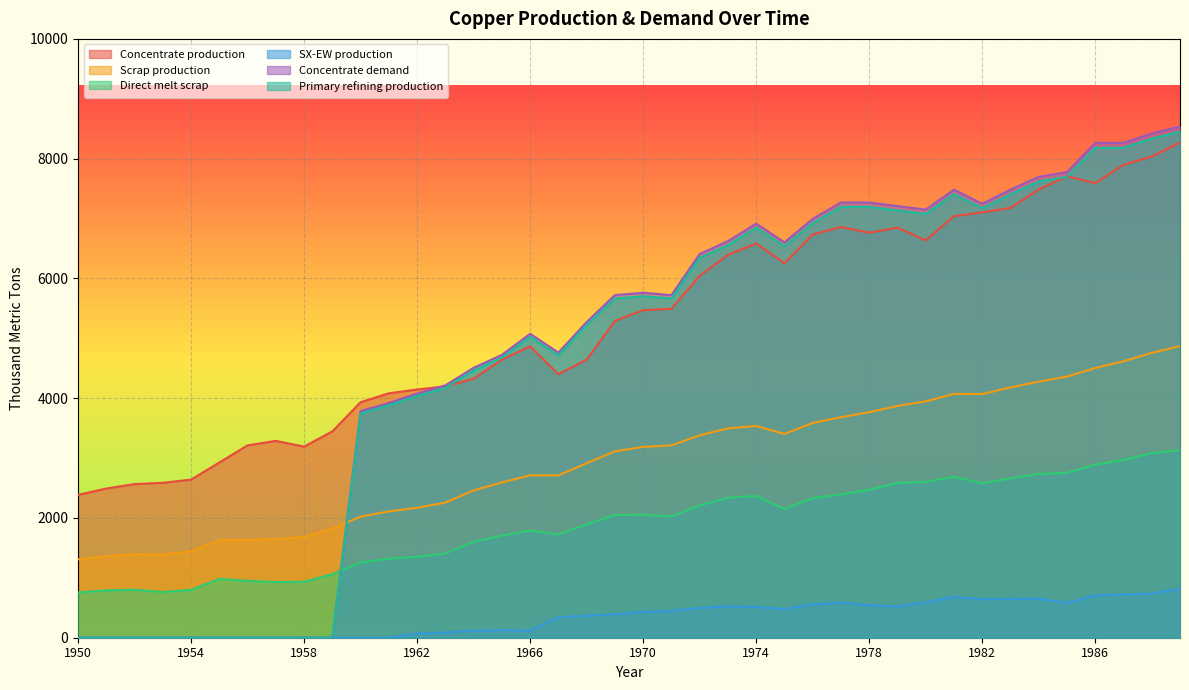

Which has a higher value, 1953 or 1972?

1972